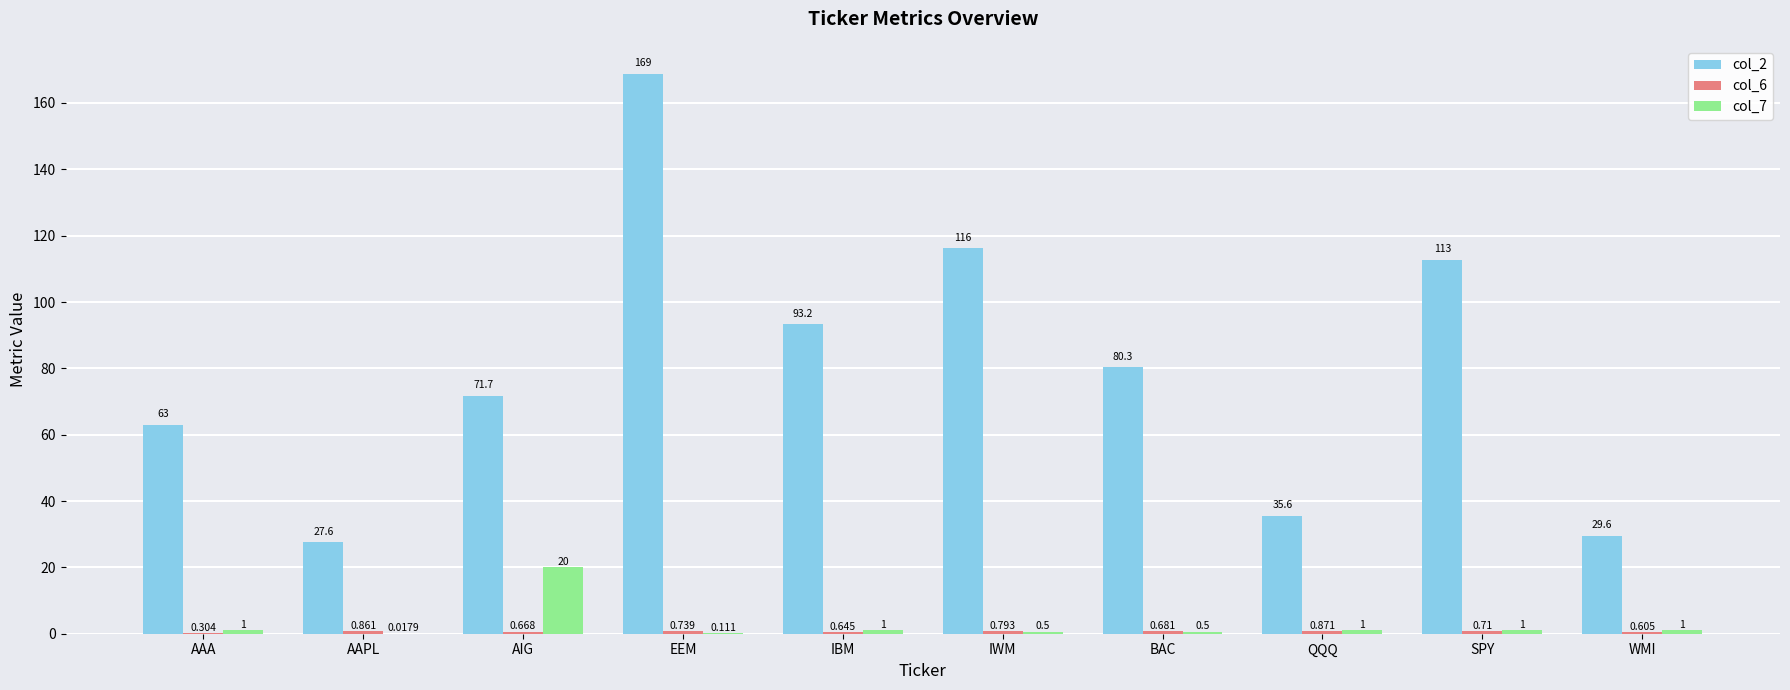

What is the greatest value displayed?

168.8